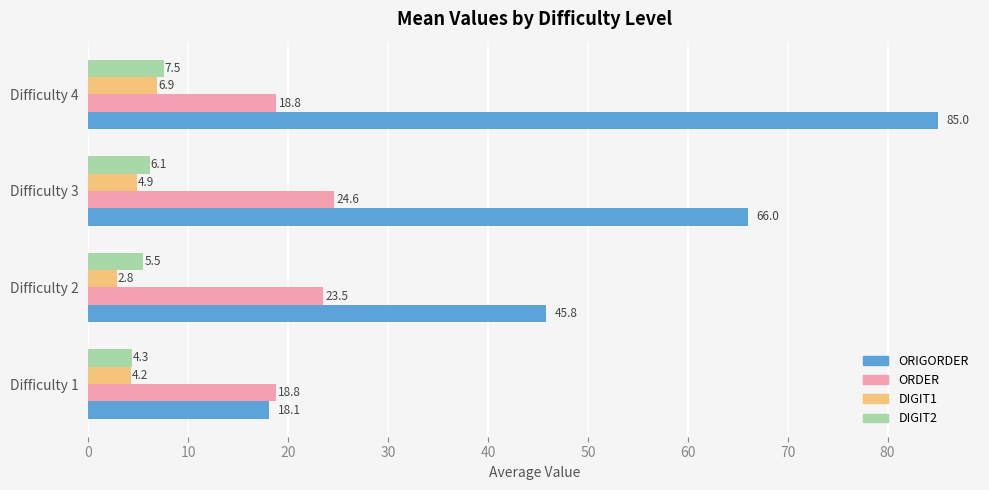

Which series has the largest total across all categories?

ORIGORDER